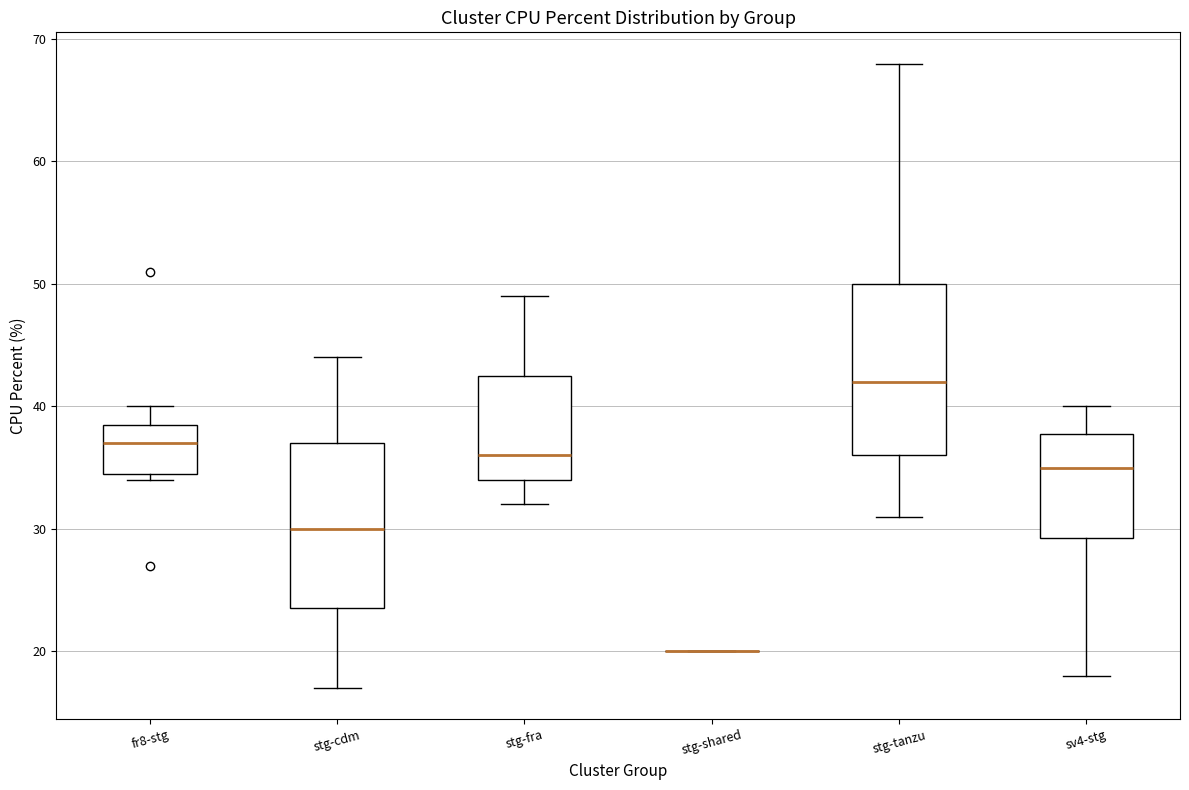

Reading left to right, read every box against the y-axis: the position of its median line, the range the box covers, and the ends of its whiskers. The values are not printed on the chart, so give them approximately, as read against the axis.

fr8-stg: median 37, box 35 to 39, whiskers 34 to 40
stg-cdm: median 30, box 24 to 37, whiskers 17 to 44
stg-fra: median 36, box 34 to 43, whiskers 32 to 49
stg-shared: box collapsed to a line at 20, whiskers 20 to 20
stg-tanzu: median 42, box 36 to 50, whiskers 31 to 68
sv4-stg: median 35, box 29 to 38, whiskers 18 to 40